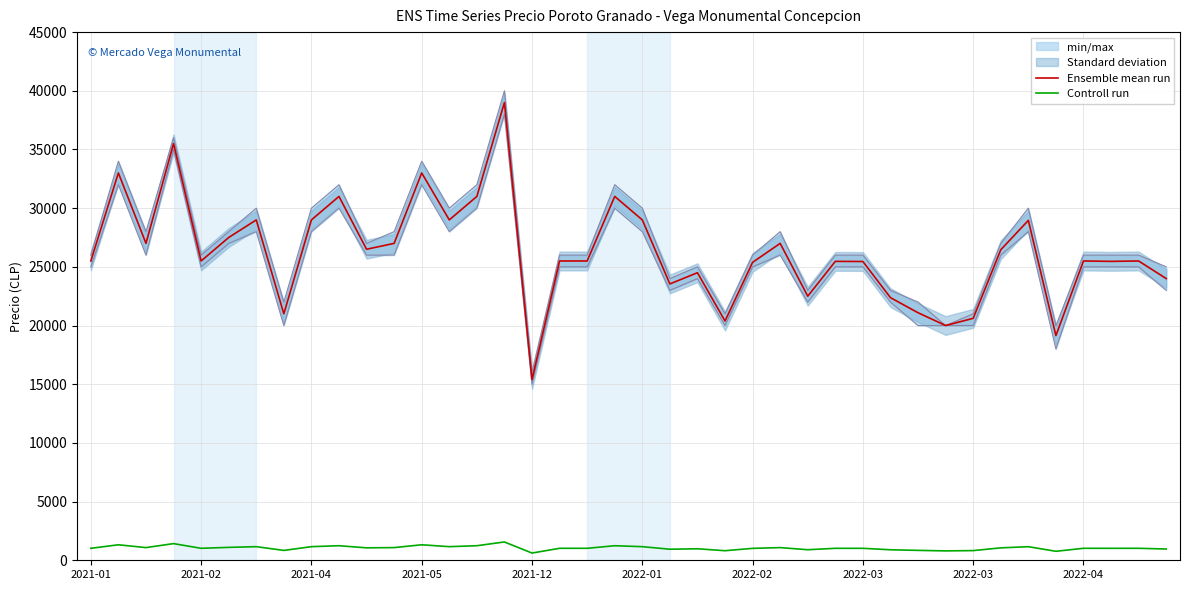

Is it true that Controll run equals 486 at 17?

False